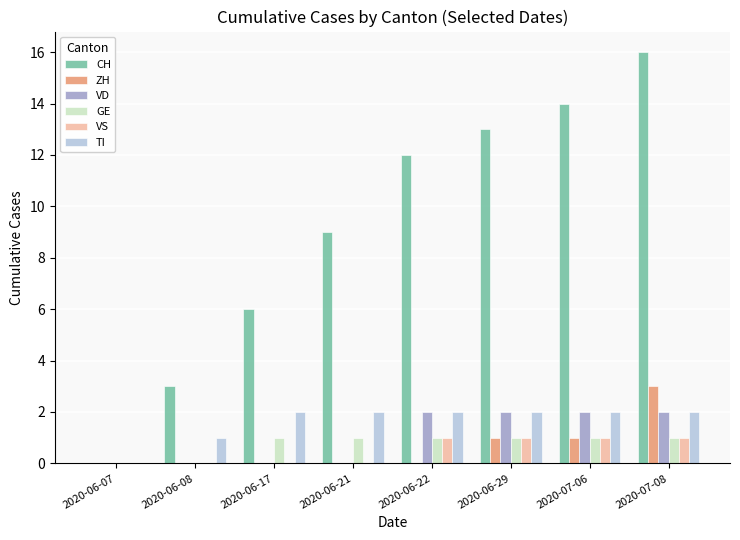

Is it true that VS equals 0 at 2020-06-21?

True